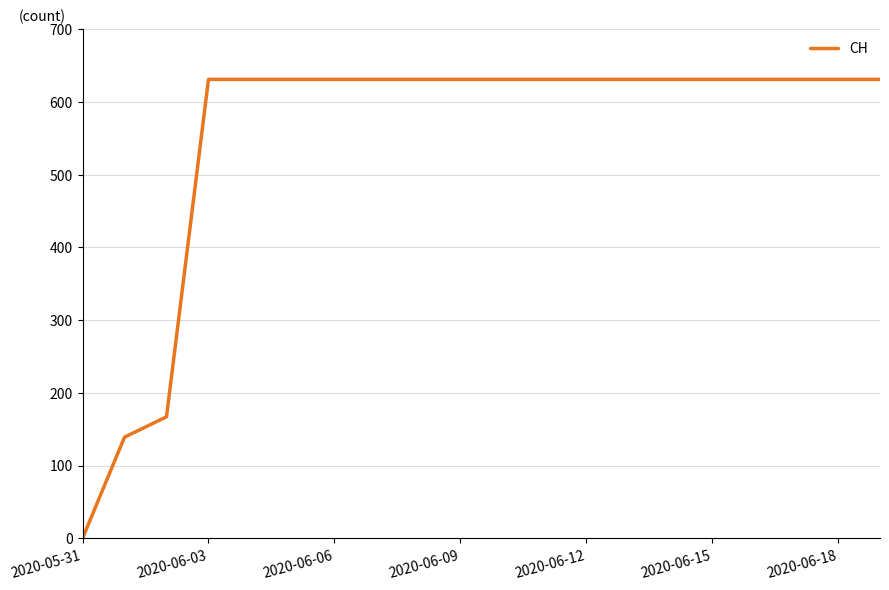

What is the difference between the maximum and minimum values?

631